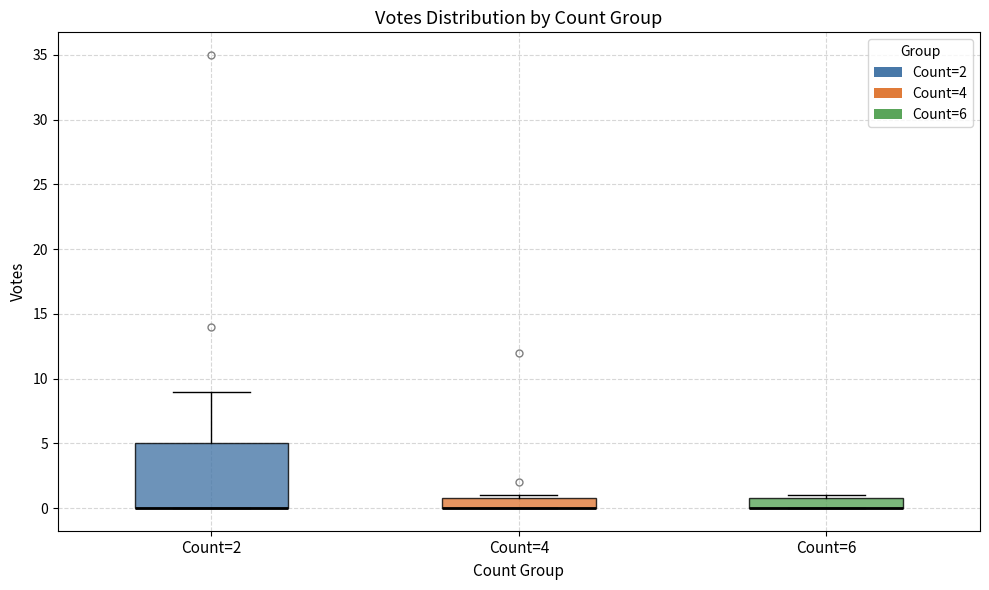

Where is the upper edge of the box for Count=6 on the y-axis? The values are not printed on the chart, so give them approximately, as read against the axis.

1